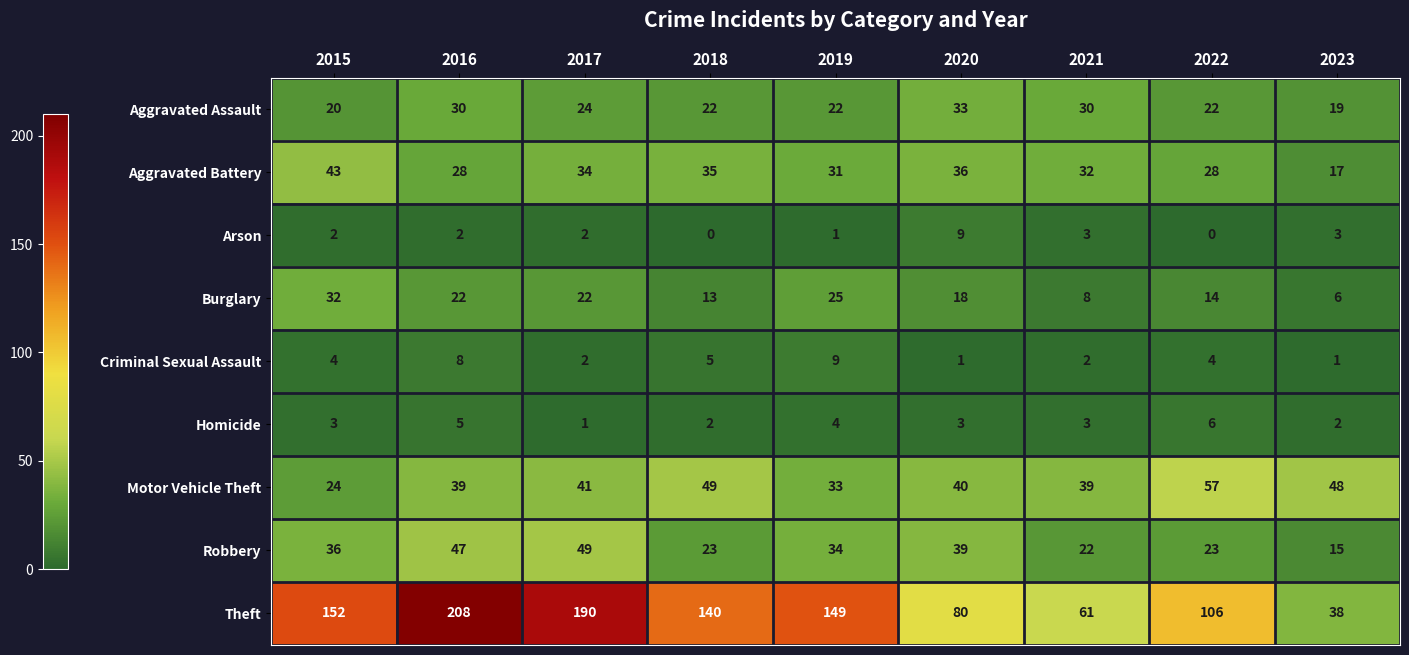

True or false: Aggravated Assault has a value of 12 at 2023.

False